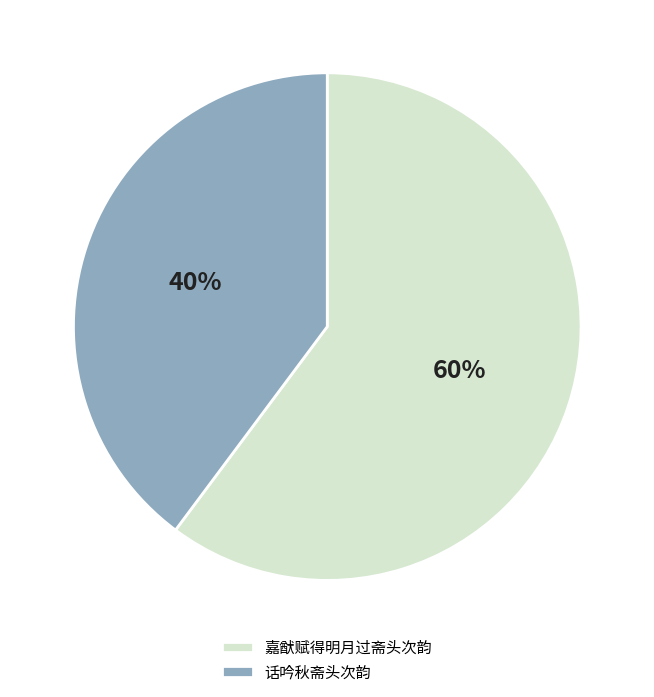

How many slices are in this pie chart?

2